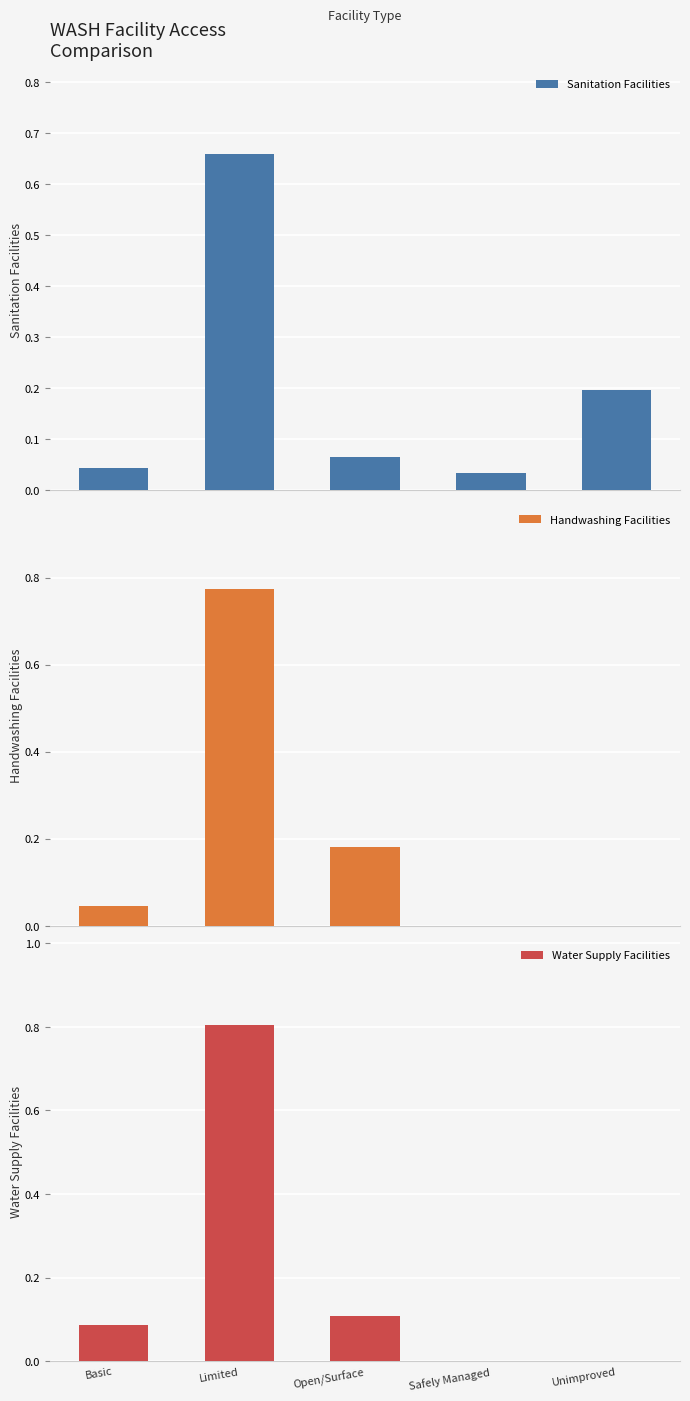

How many groups of bars are there?

5